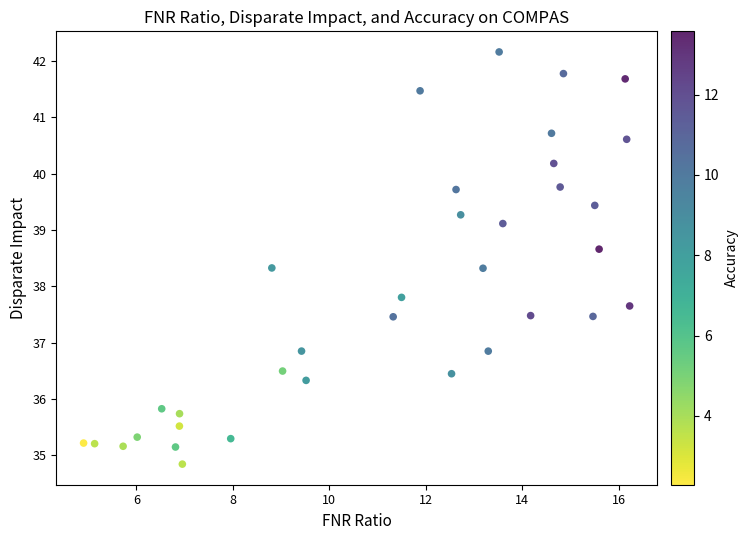

What Y value in the scatter plot is closest to 38?

37.8